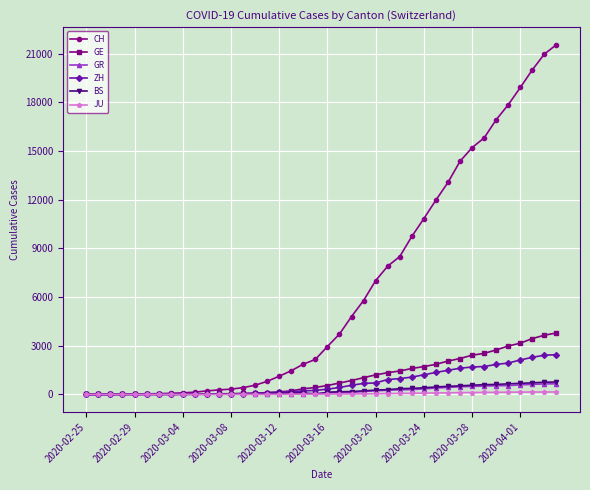

Which series has the largest range (max minus min)?

CH